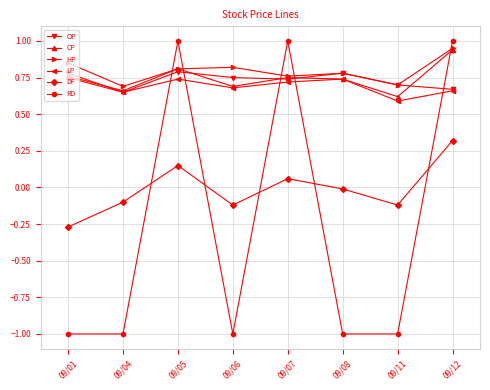

What is the lowest value of the LP series?

0.6